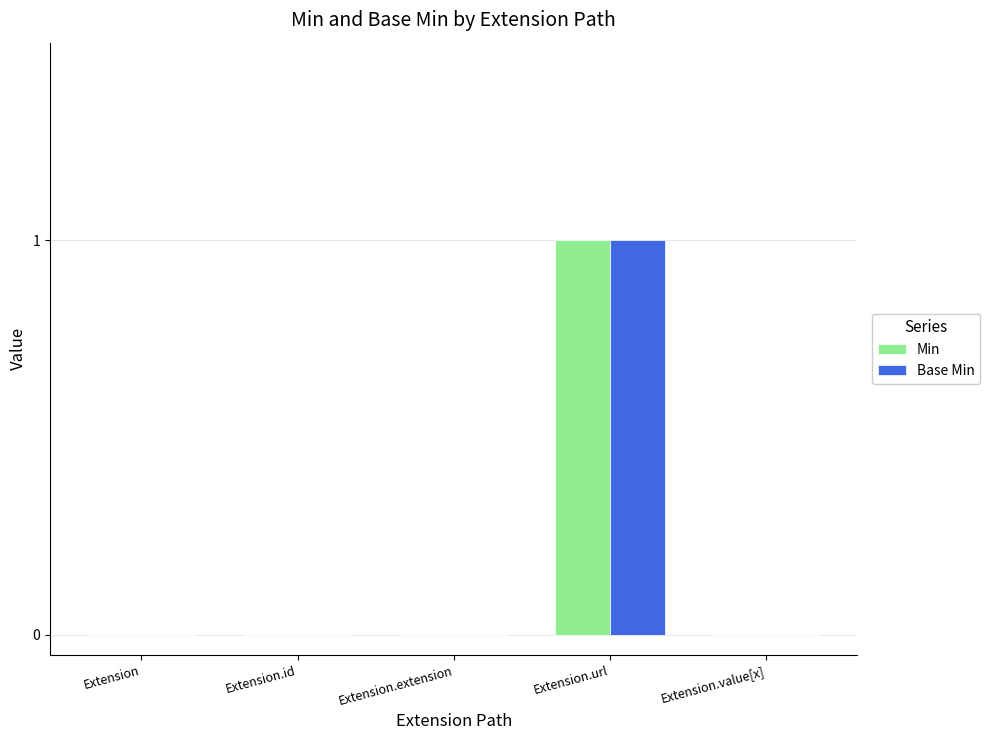

What are all the series names shown in the legend?

Min, Base Min